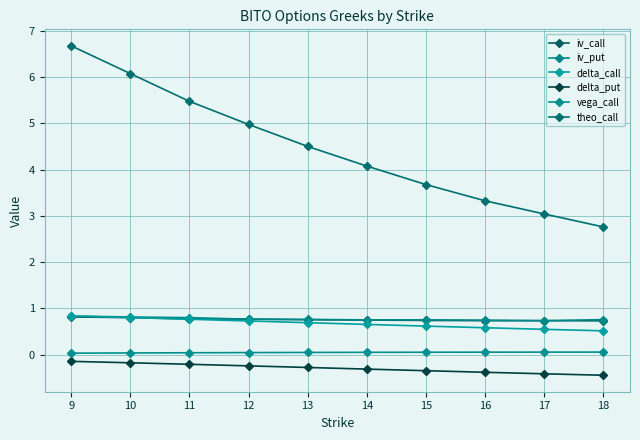

True or false: delta_put and delta_call intersect in this chart.

False